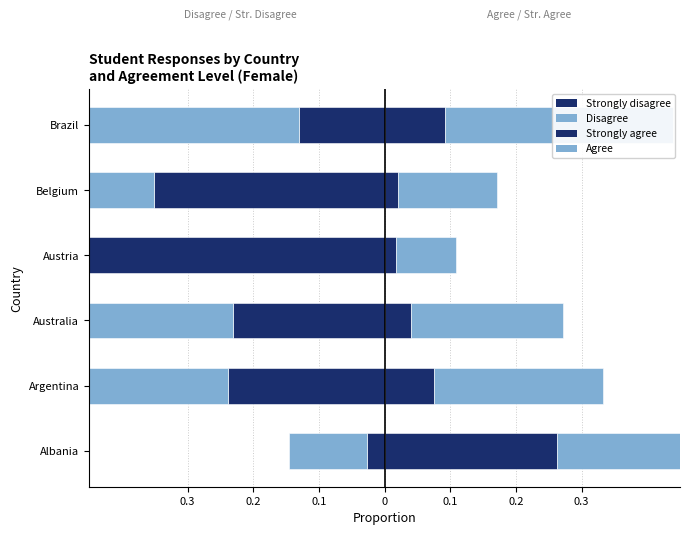

Rank the series at Albania from lowest to highest value.

Disagree, Strongly disagree, Strongly agree, Agree